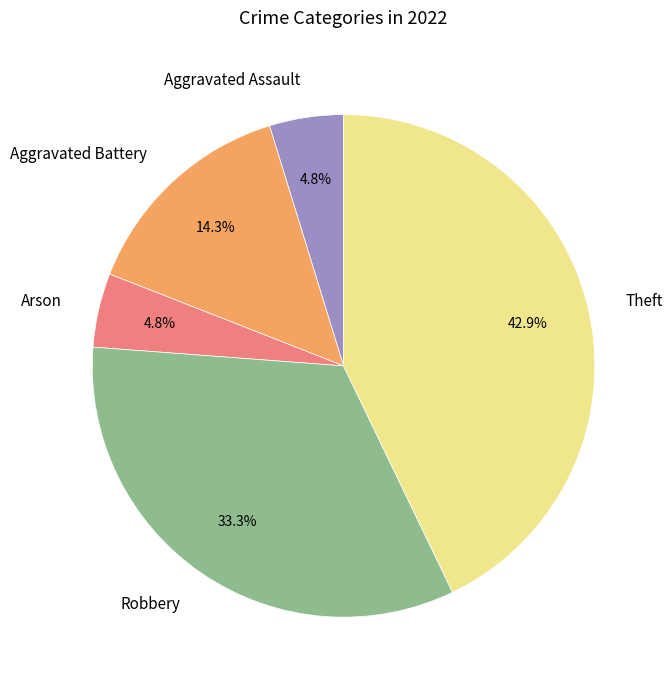

To the nearest percent, what portion does Arson represent?

5%